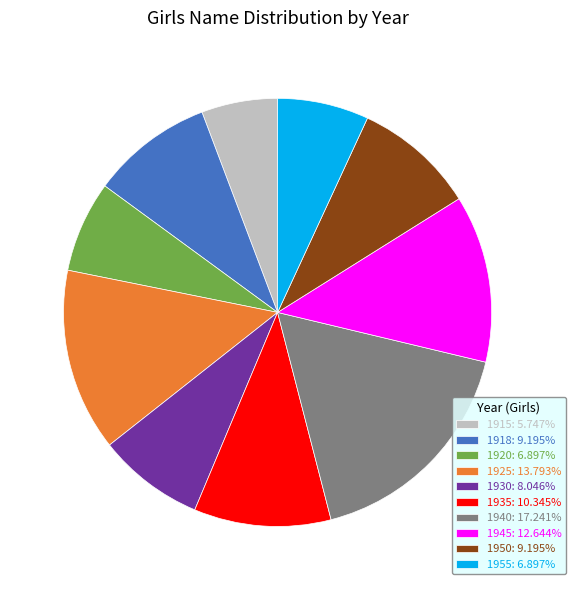

Is the sum of 1940: 17.241% and 1930: 8.046% greater than half?

No